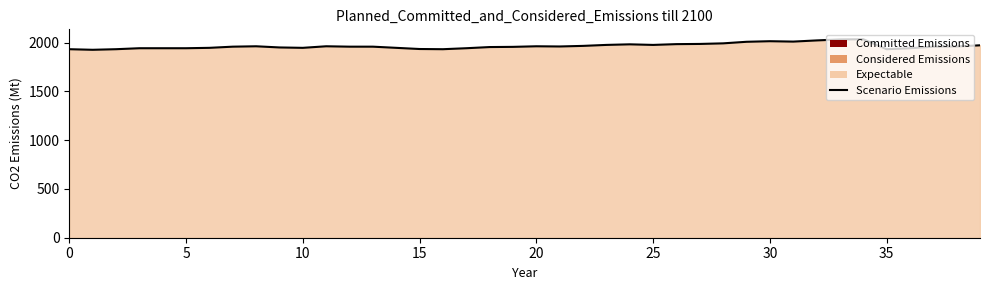

What is the label of the 20th point from the right?

20